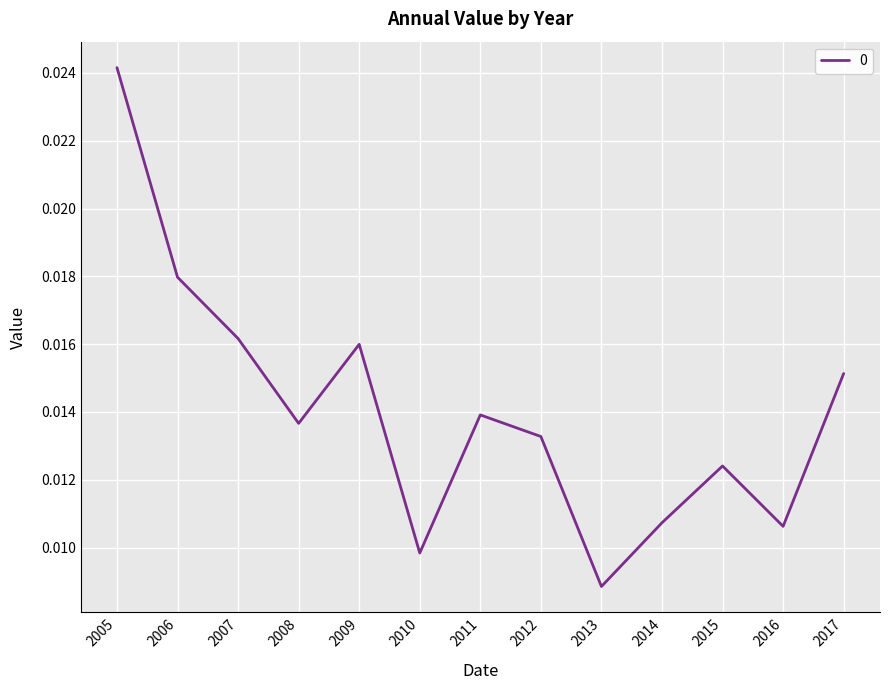

Which has a higher value, 2014 or 2015?

2015